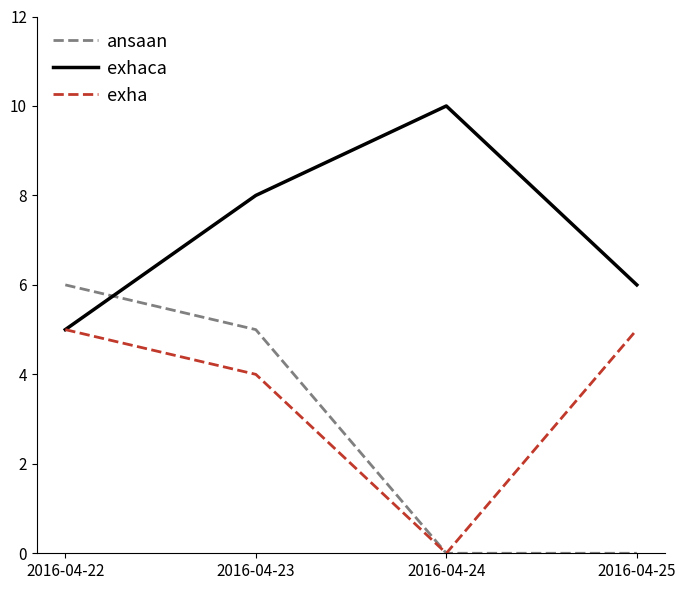

Rank the series by their maximum value, from highest to lowest.

exhaca, ansaan, exha